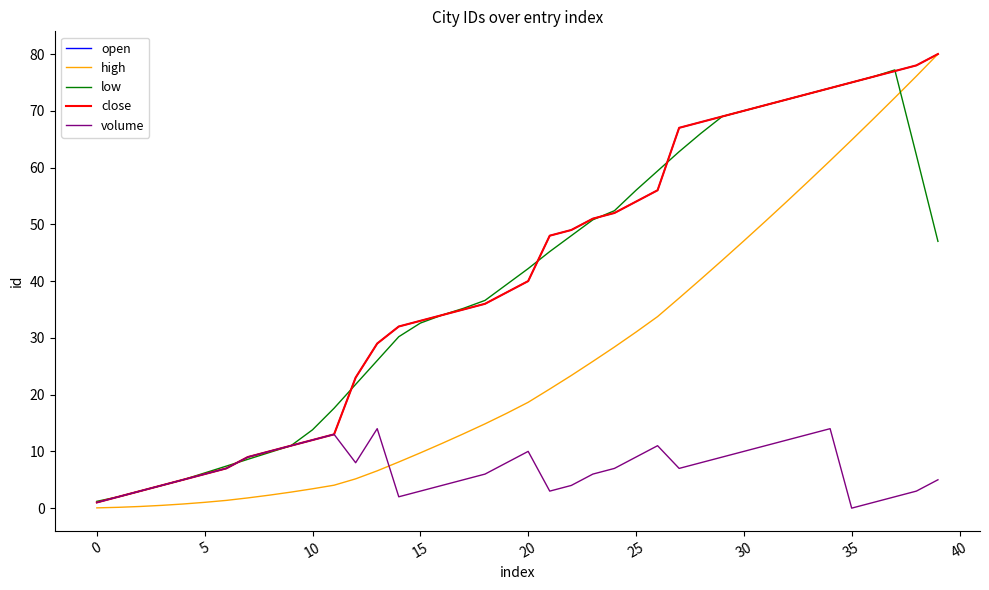

How many lines are shown in the chart?

5